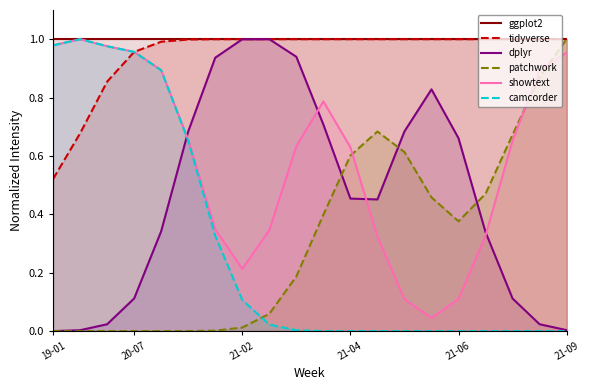

At which label does tidyverse reach its minimum?

19-01